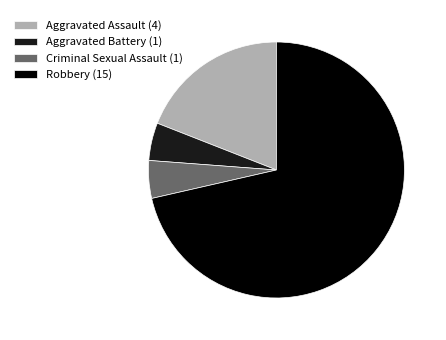

What is the majority slice?

Robbery